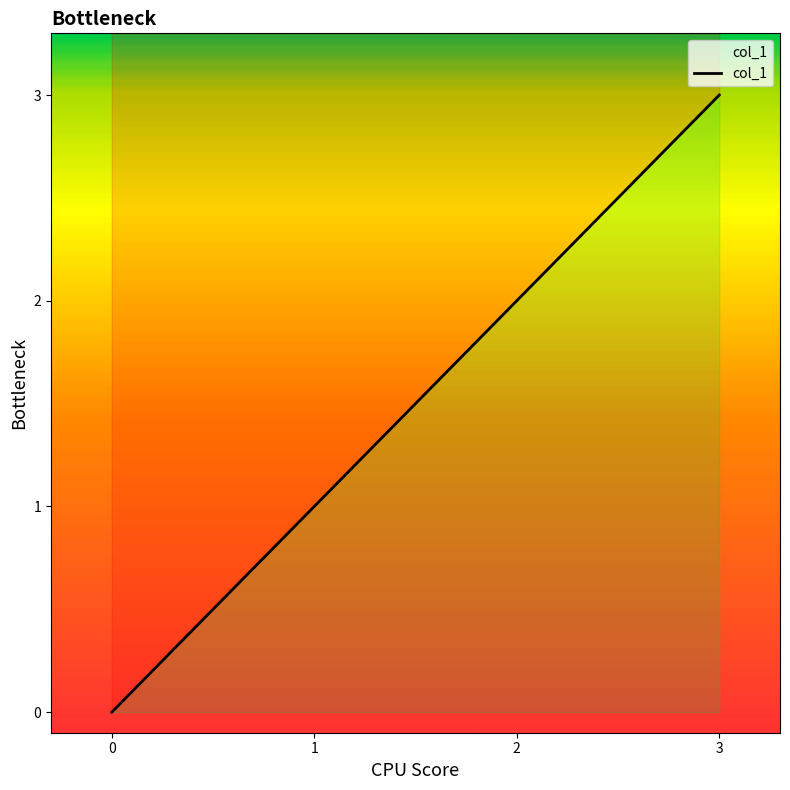

What is the value of the 4th point from the left?

3